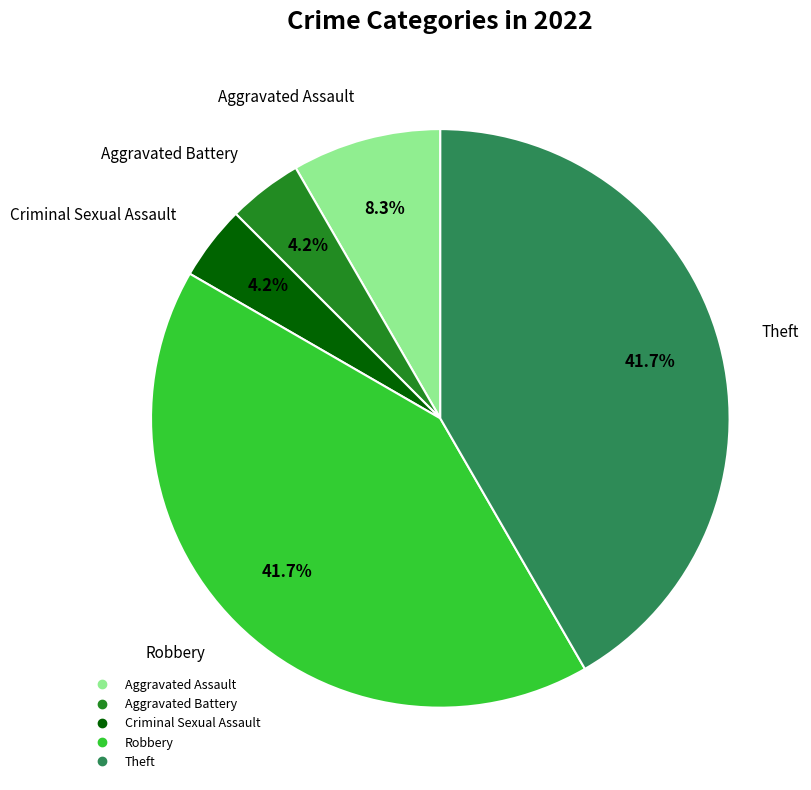

To the nearest percent, what is the combined percentage of Criminal Sexual Assault and Aggravated Battery?

8%